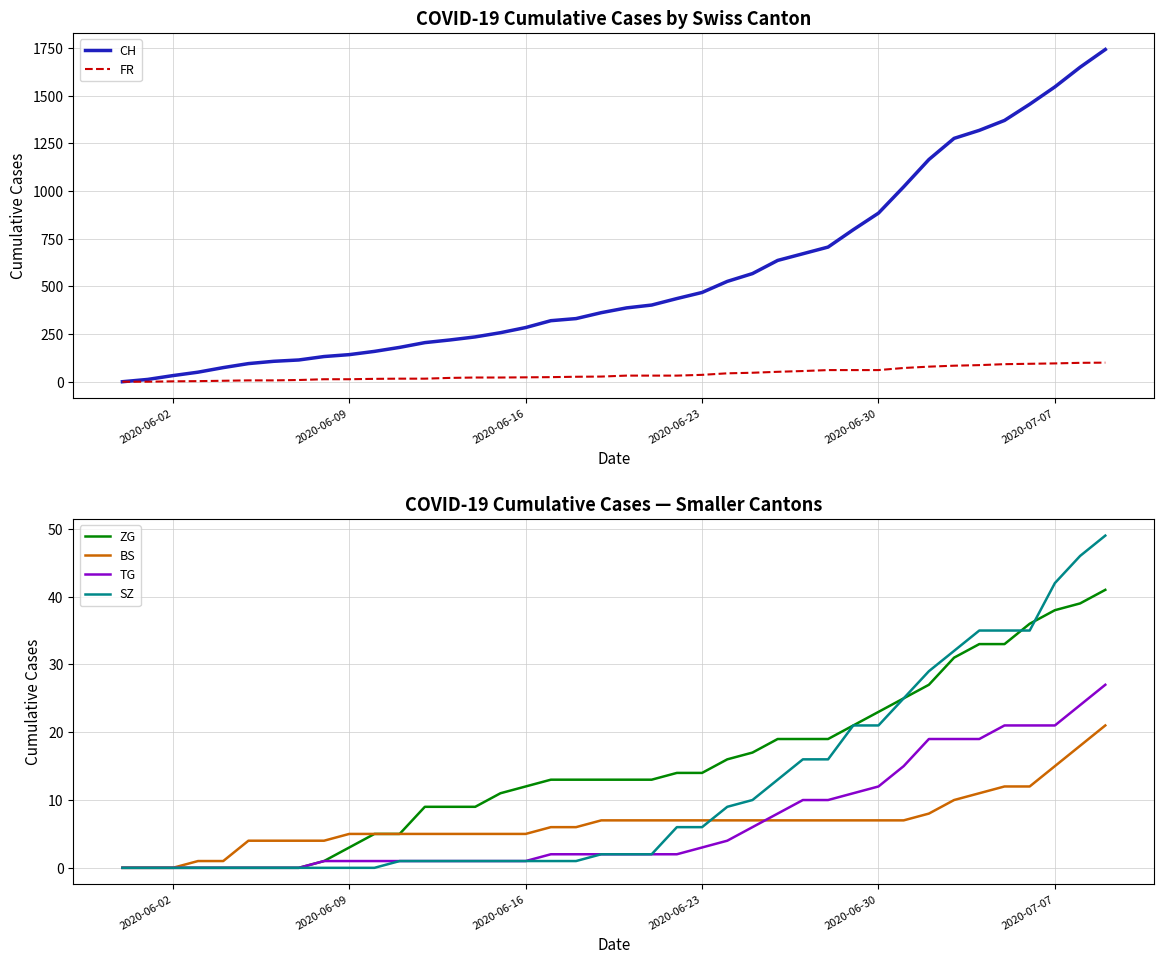

True or false: TG and ZG cross at least once.

False